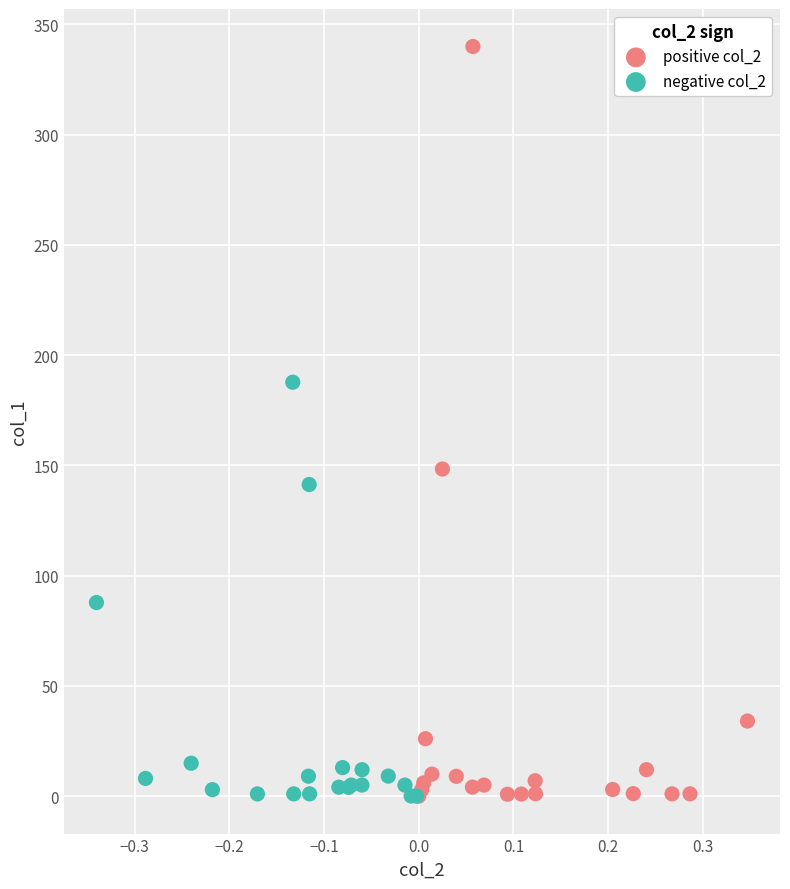

Which series contains the highest Y value?

positive col_2